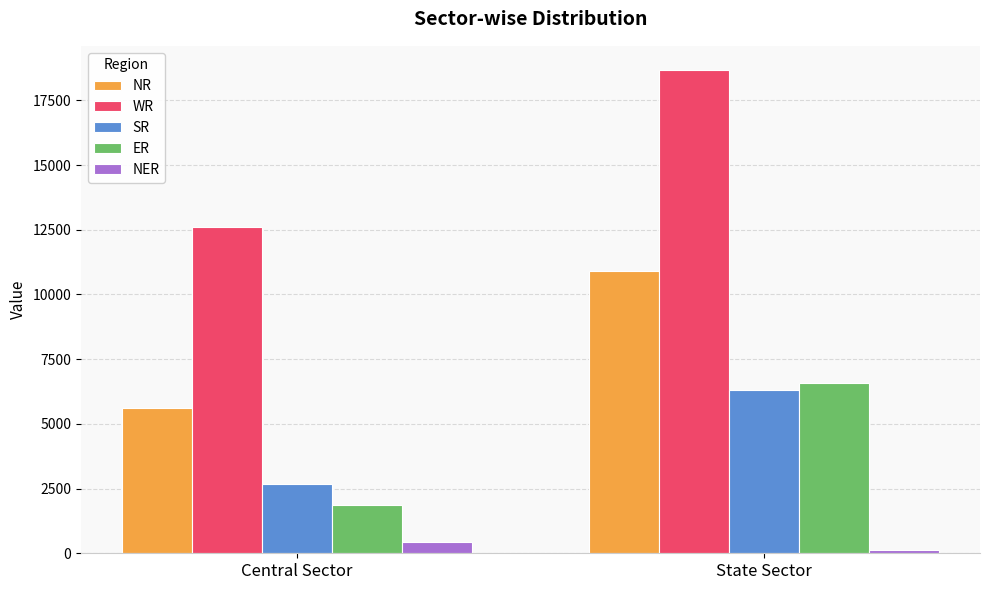

What is the greatest value displayed?

18671